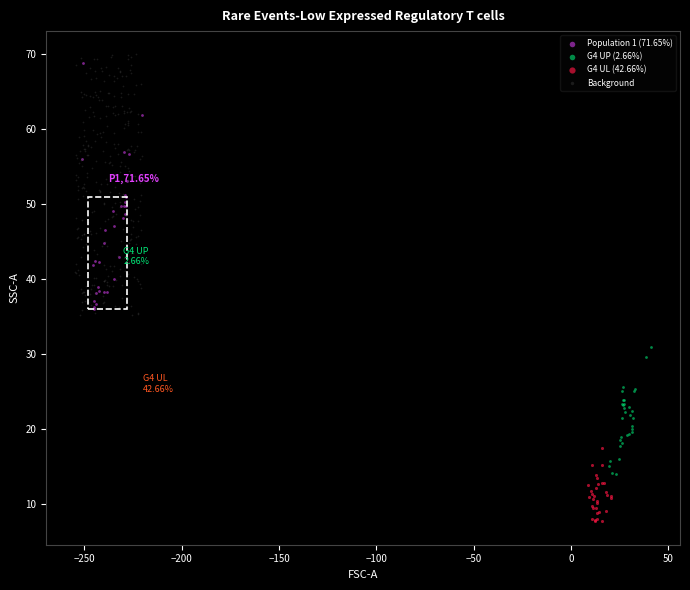

Which series reaches the minimum Y coordinate?

G4 UL (42.66%)